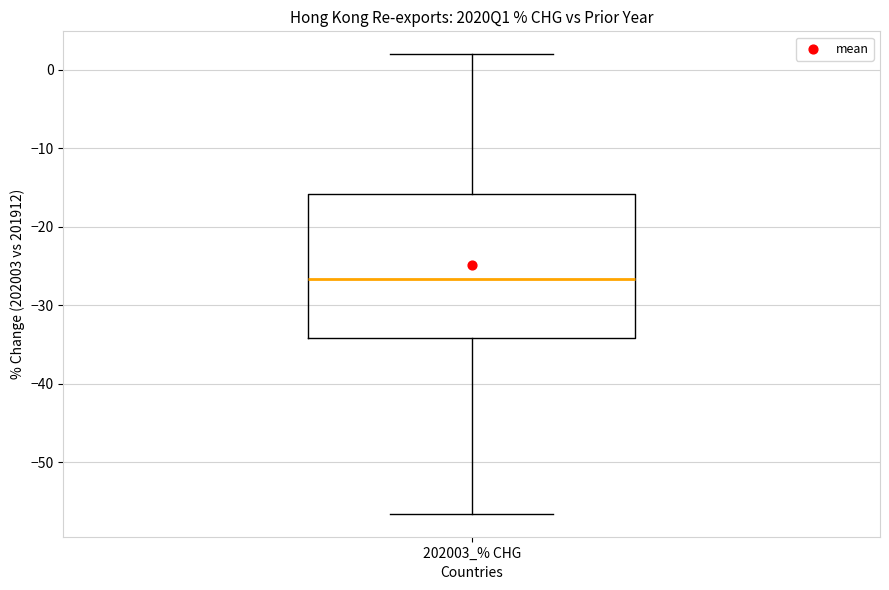

Where does the lower whisker of the box for 202003_% CHG end on the y-axis? The values are not printed on the chart, so give them approximately, as read against the axis.

-57